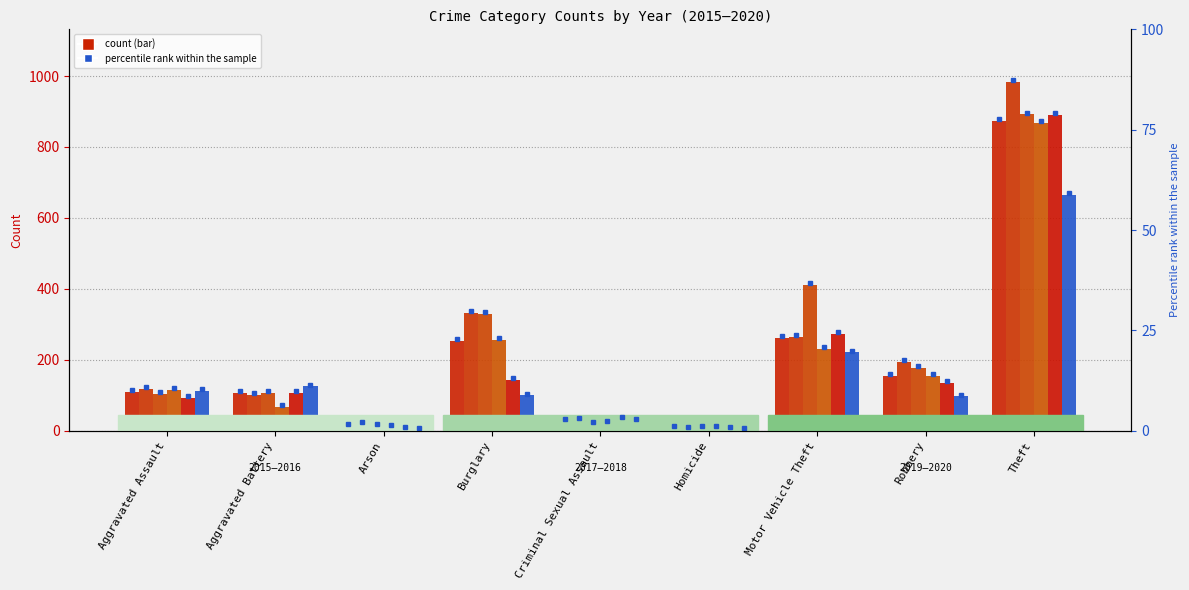

Rank the series by their maximum value, from highest to lowest.

2016, 2017, 2019, 2015, 2018, 2020